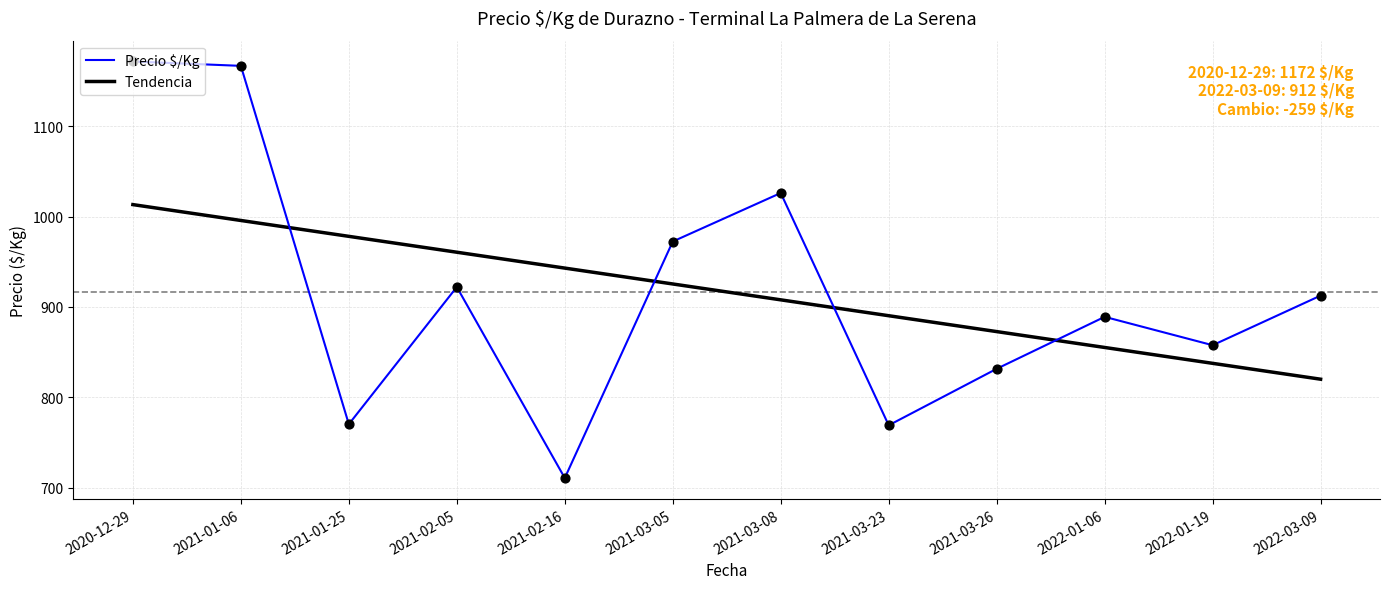

What is the spread (max minus min) of values at 2021-03-08?

118.2